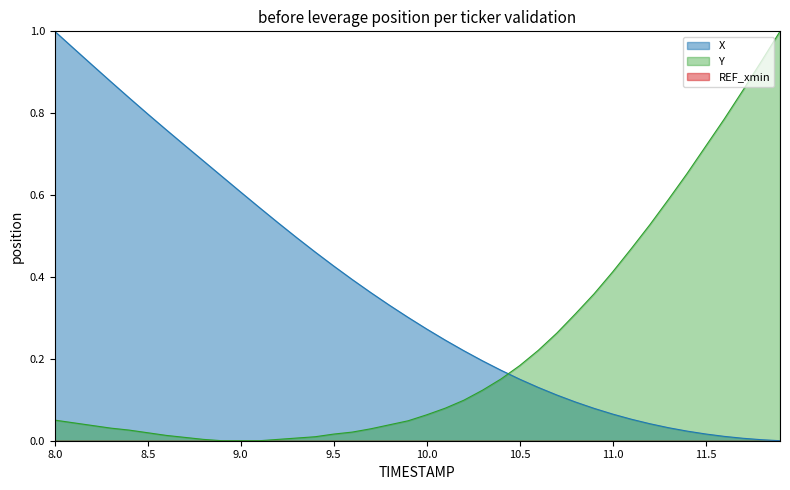

What is the label of the 4th point from the left?

8.3